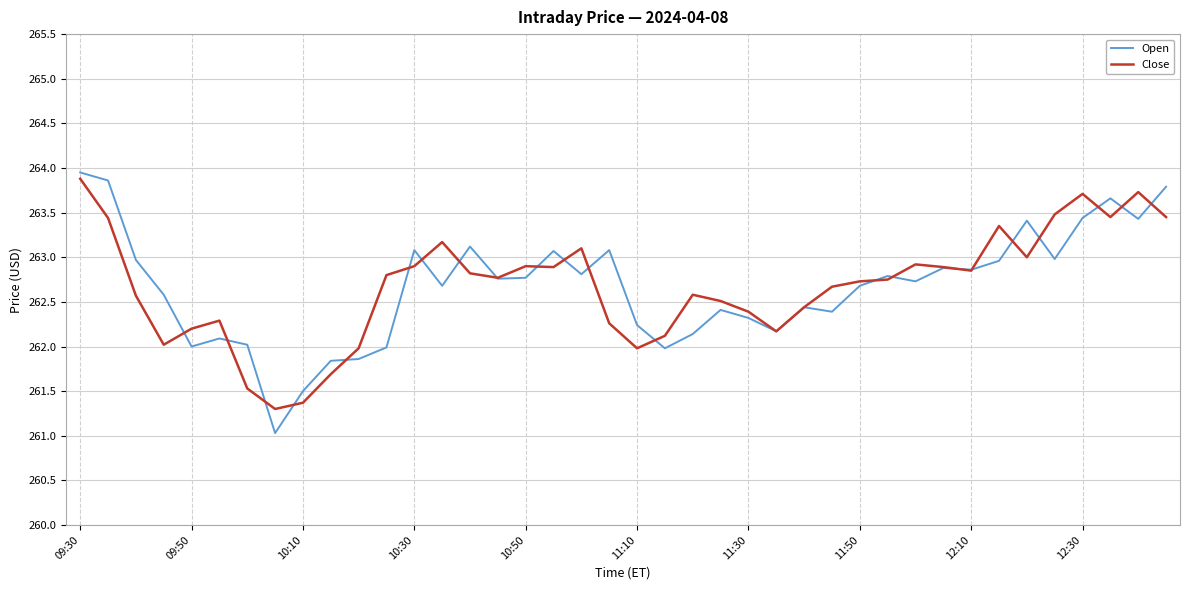

What is the smallest value displayed?

261.0